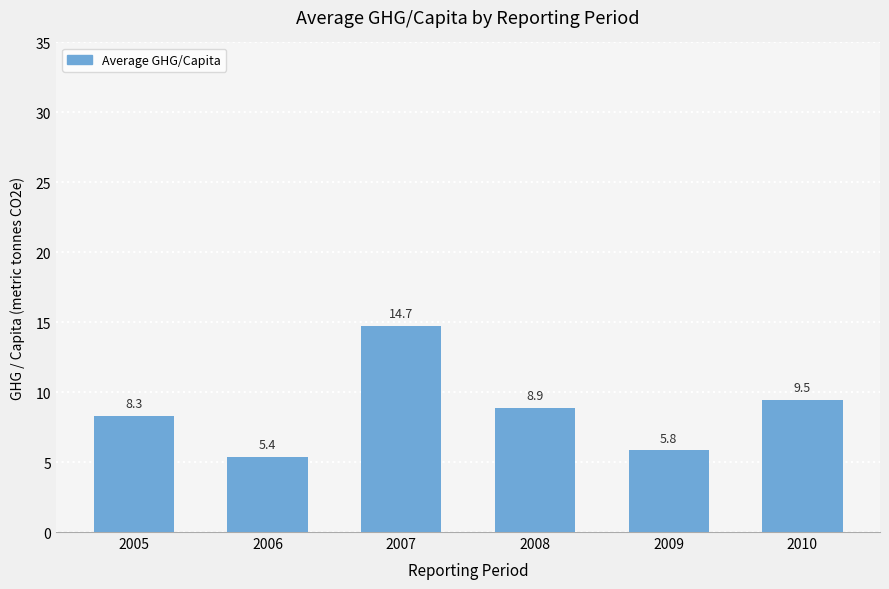

Which category has the highest value across all series?

2007